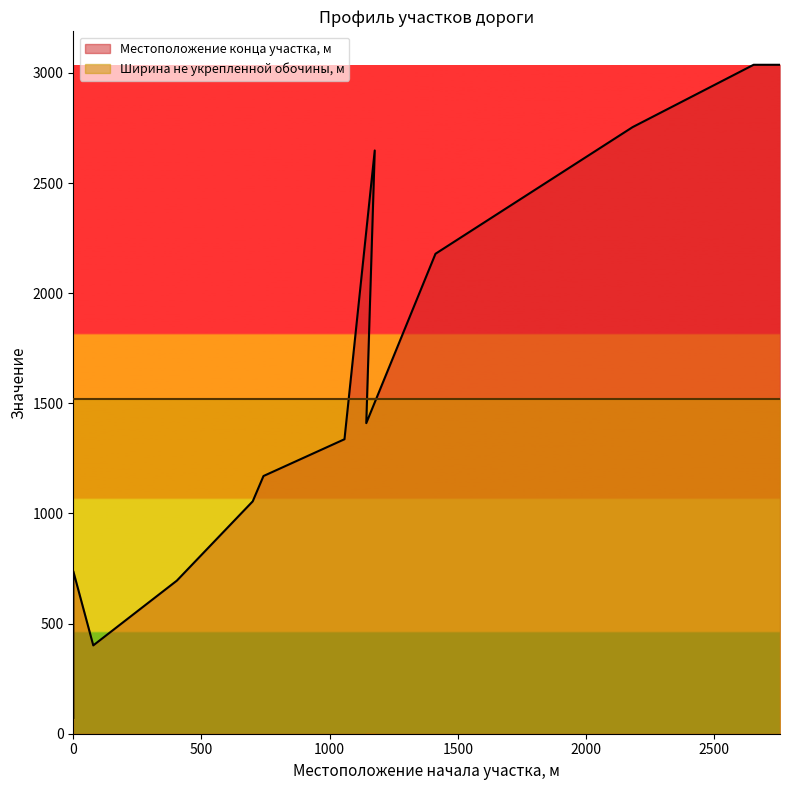

How many lines are shown in the chart?

1